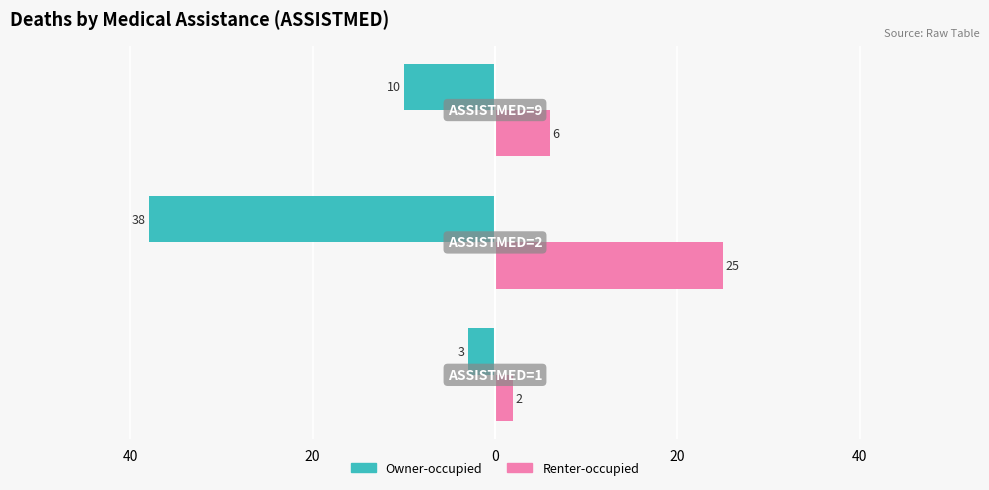

What is the difference between the maximum and minimum values in the Owner-occupied series?

35